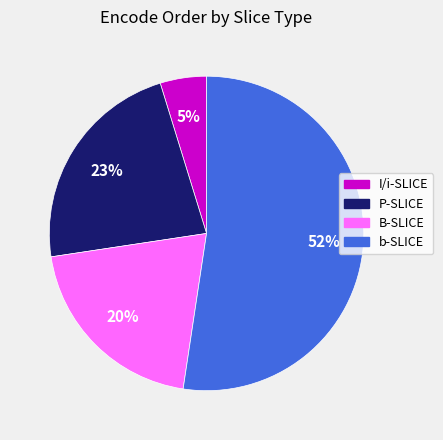

To the nearest percent, what is the average slice percentage?

25%